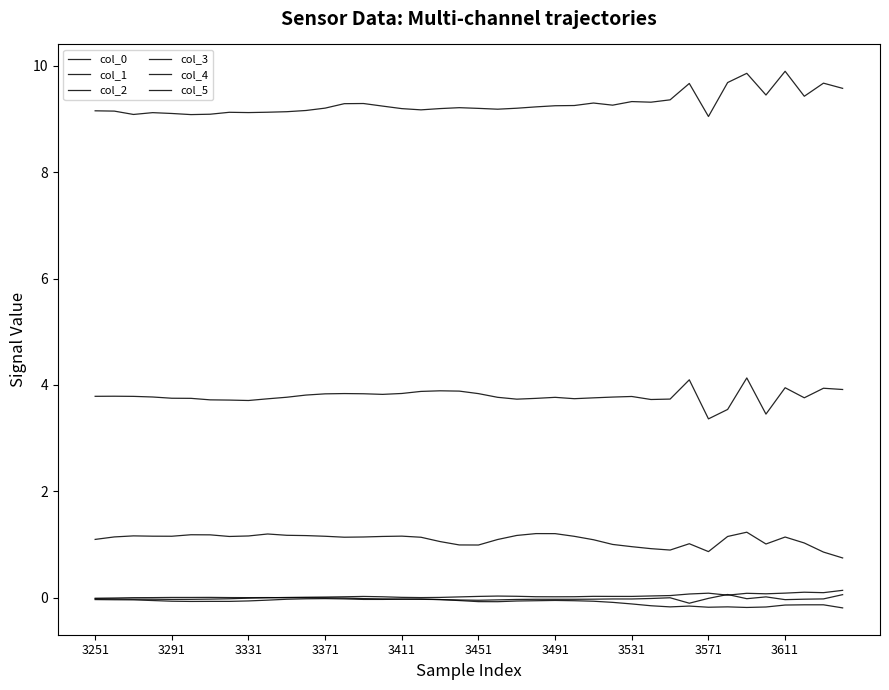

How many lines are shown in the chart?

6